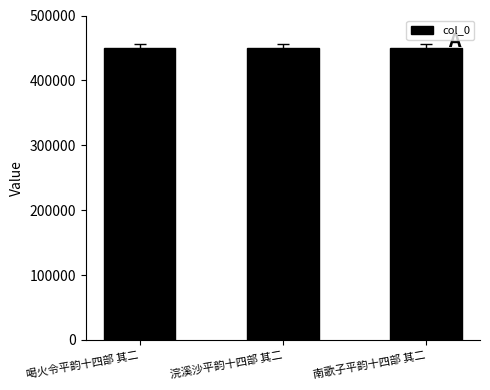

What is the greatest value displayed?

450609